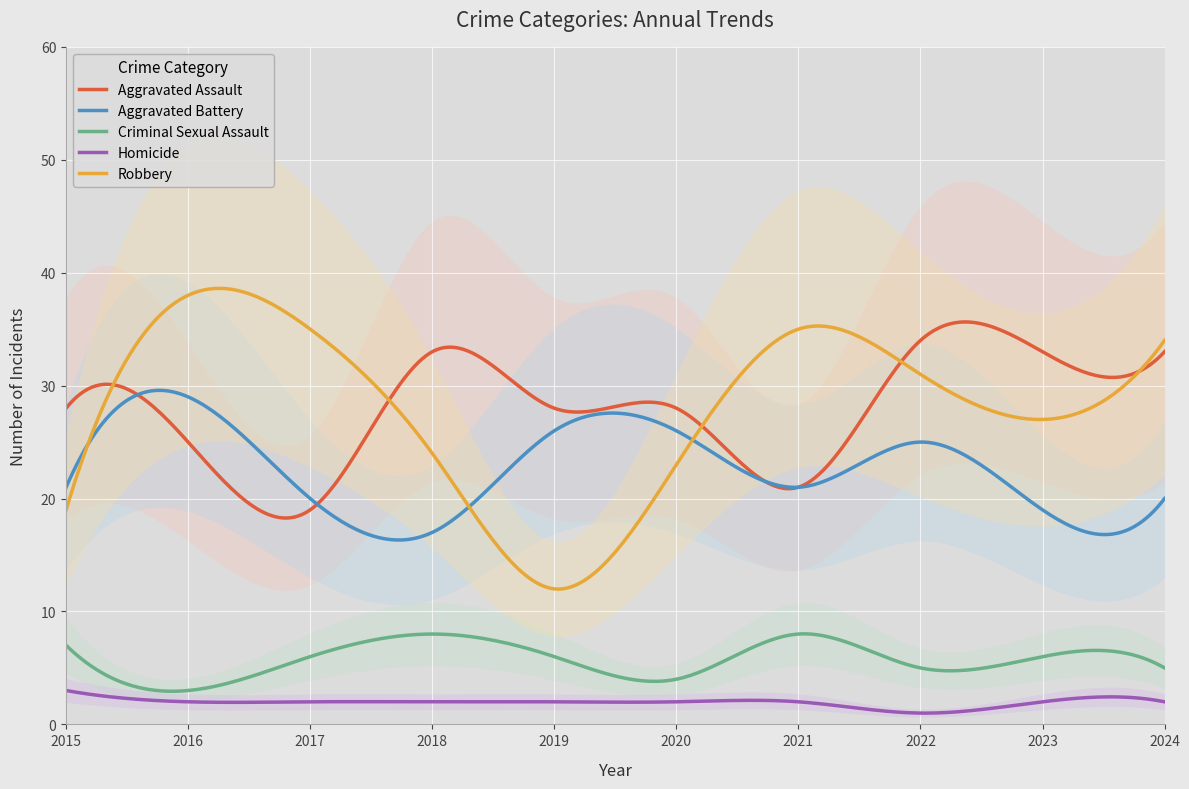

True or false: Aggravated Assault has more than 2 interior local peaks.

True